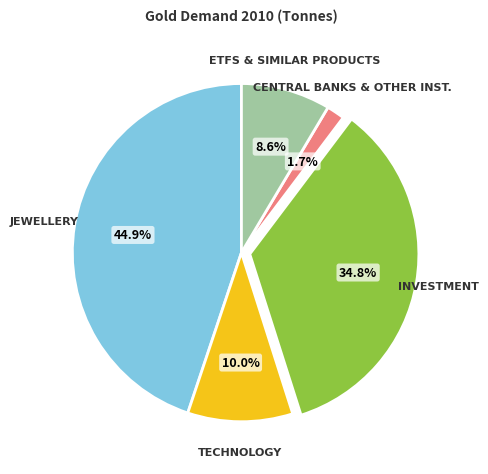

Is there a majority slice in this chart?

No